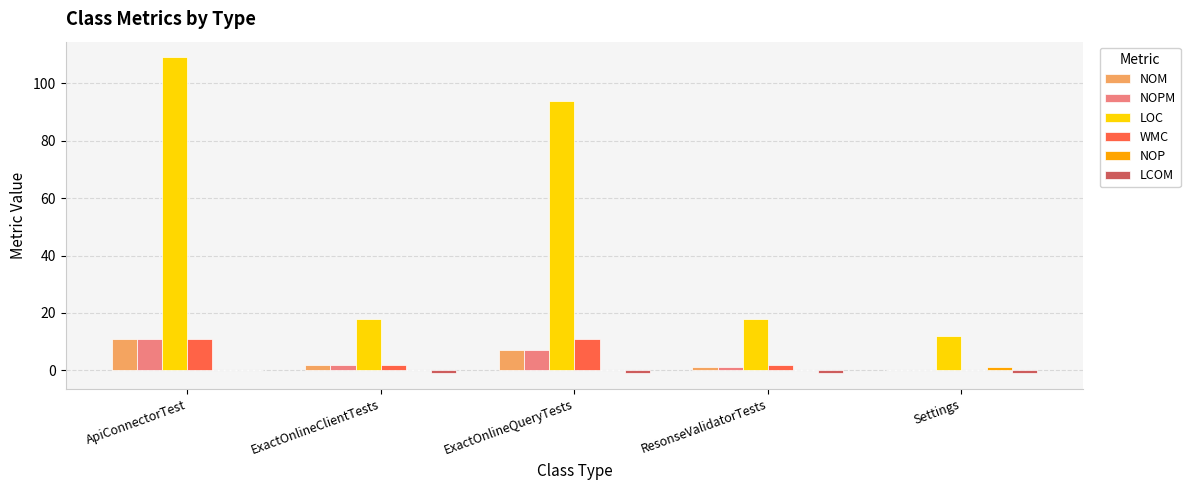

At which label does NOM reach its peak?

ApiConnectorTest